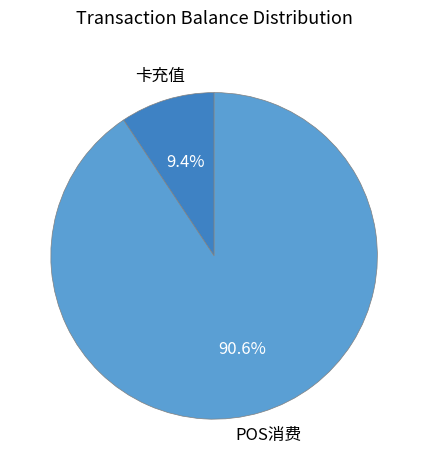

How much of the chart is everything except 卡充值?

90.6%